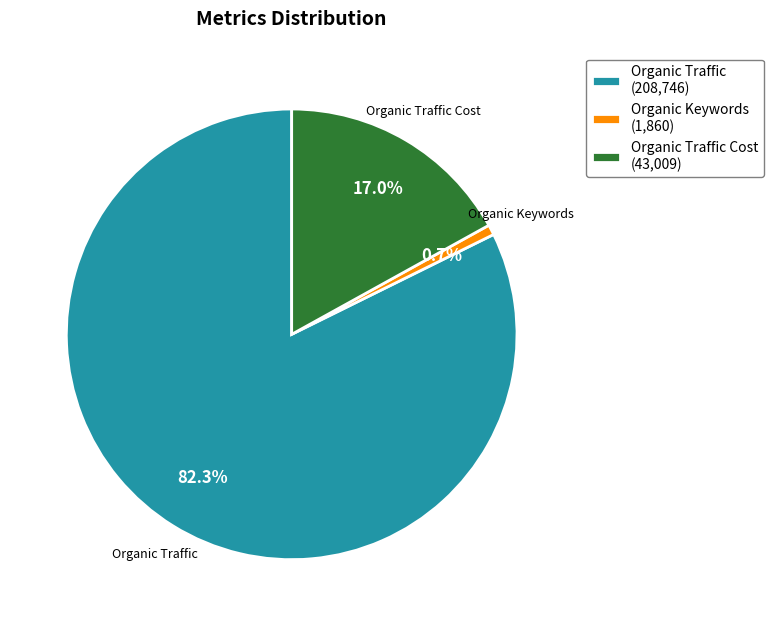

Which category accounts for the majority?

Organic Traffic (208,746)